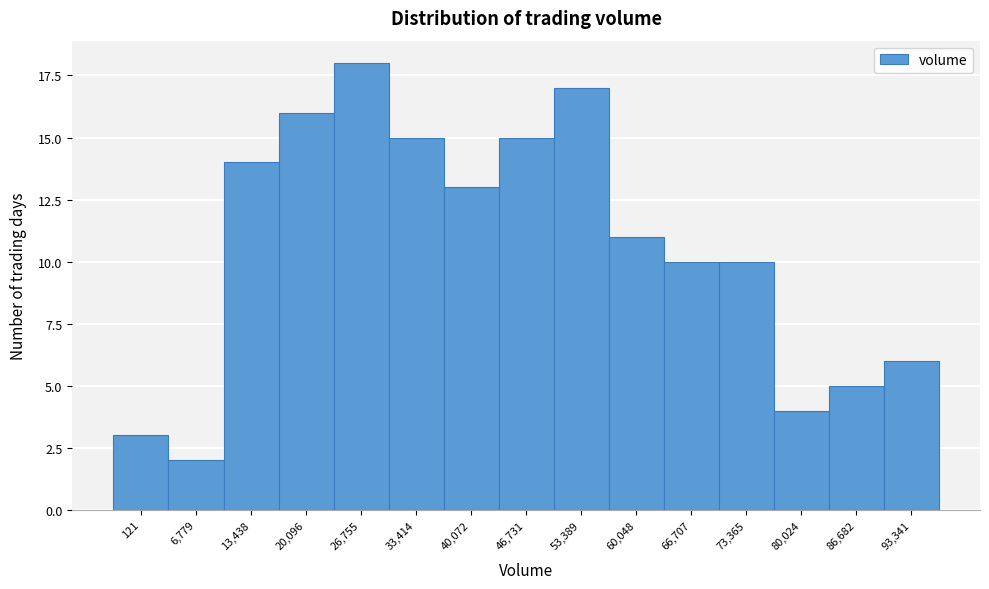

Reading left to right, what are all the values shown in this chart?

121=3	6,779=2	13,438=14	20,096=16	26,755=18	33,414=15	40,072=13	46,731=15	53,389=17	60,048=11	66,707=10	73,365=10	80,024=4	86,682=5	93,341=6